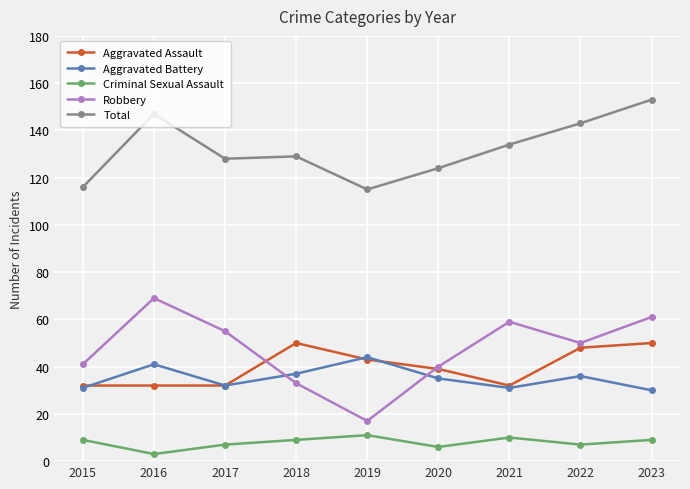

Reading right to left, transcribe all the data shown in this chart.

Aggravated Assault: 2023=50	2022=48	2021=32	2020=39	2019=43	2018=50	2017=32	2016=32	2015=32
Aggravated Battery: 2023=30	2022=36	2021=31	2020=35	2019=44	2018=37	2017=32	2016=41	2015=31
Criminal Sexual Assault: 2023=9	2022=7	2021=10	2020=6	2019=11	2018=9	2017=7	2016=3	2015=9
Robbery: 2023=61	2022=50	2021=59	2020=40	2019=17	2018=33	2017=55	2016=69	2015=41
Total: 2023=153	2022=143	2021=134	2020=124	2019=115	2018=129	2017=128	2016=147	2015=116